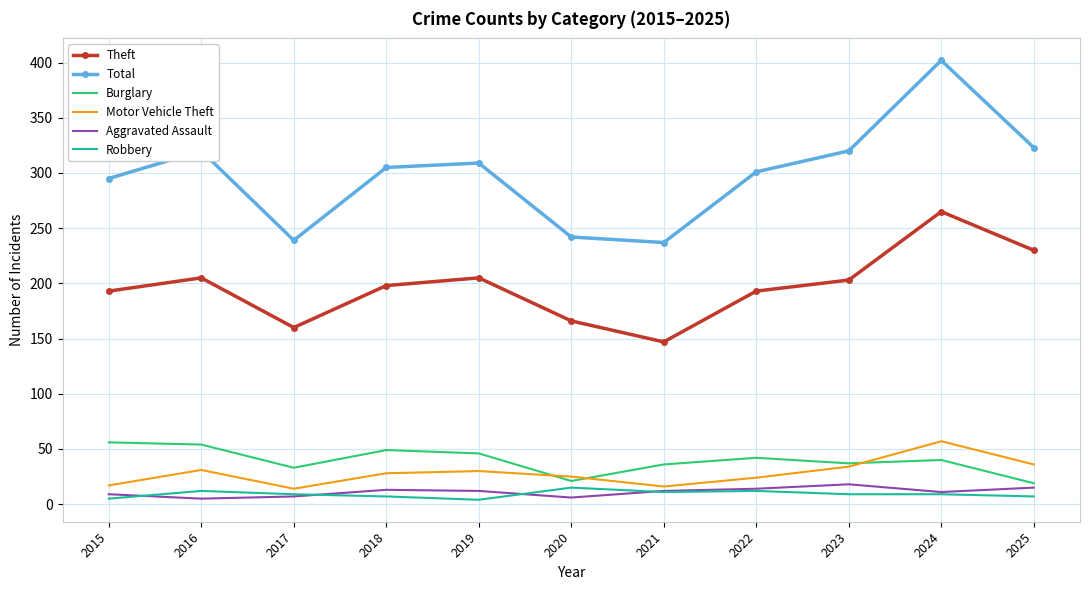

Which series has the largest total across all categories?

Total